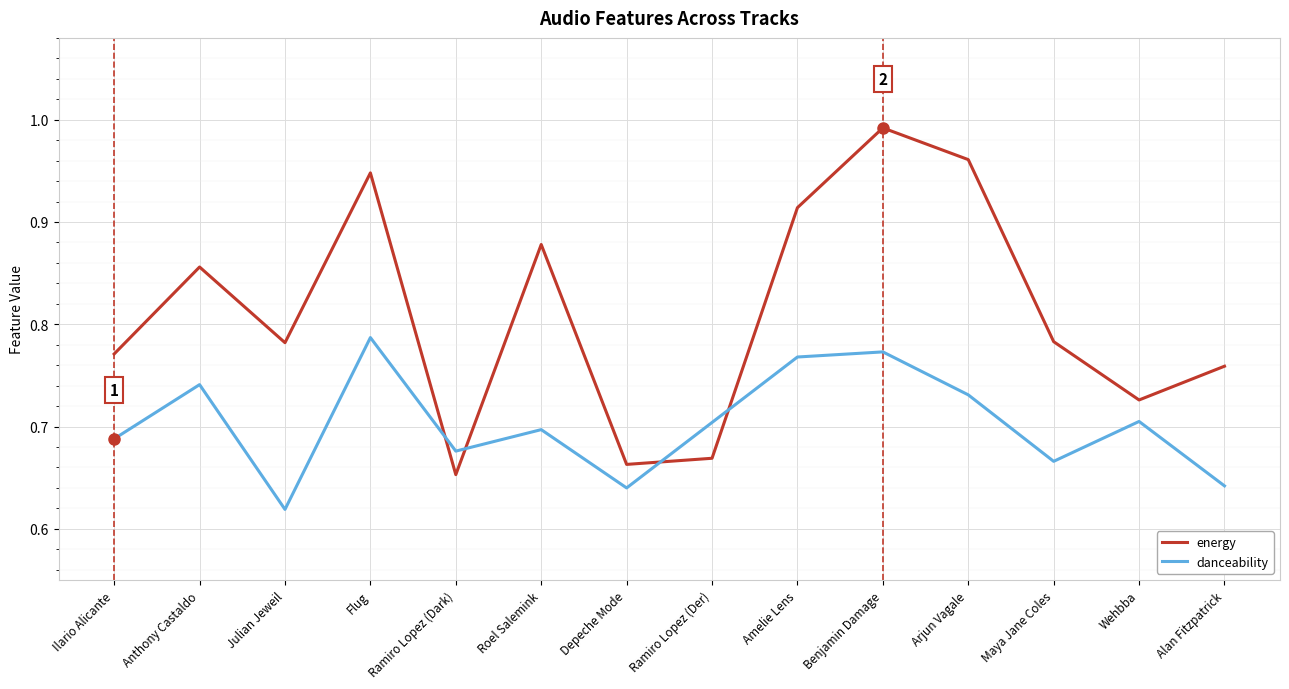

How many lines are shown in the chart?

2